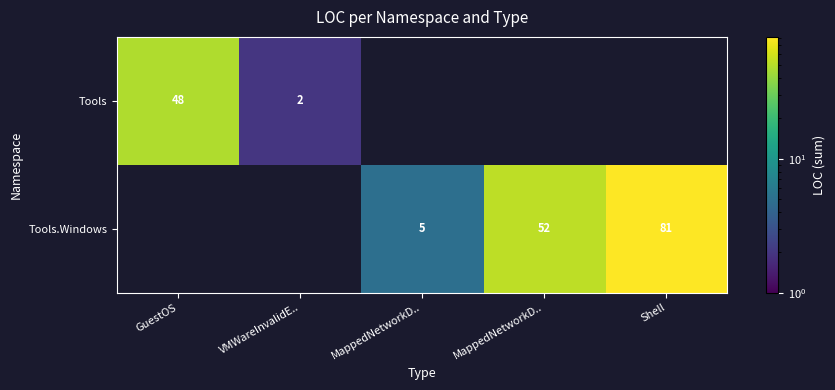

The Tools series shows 0 at Shell. True or false?

True